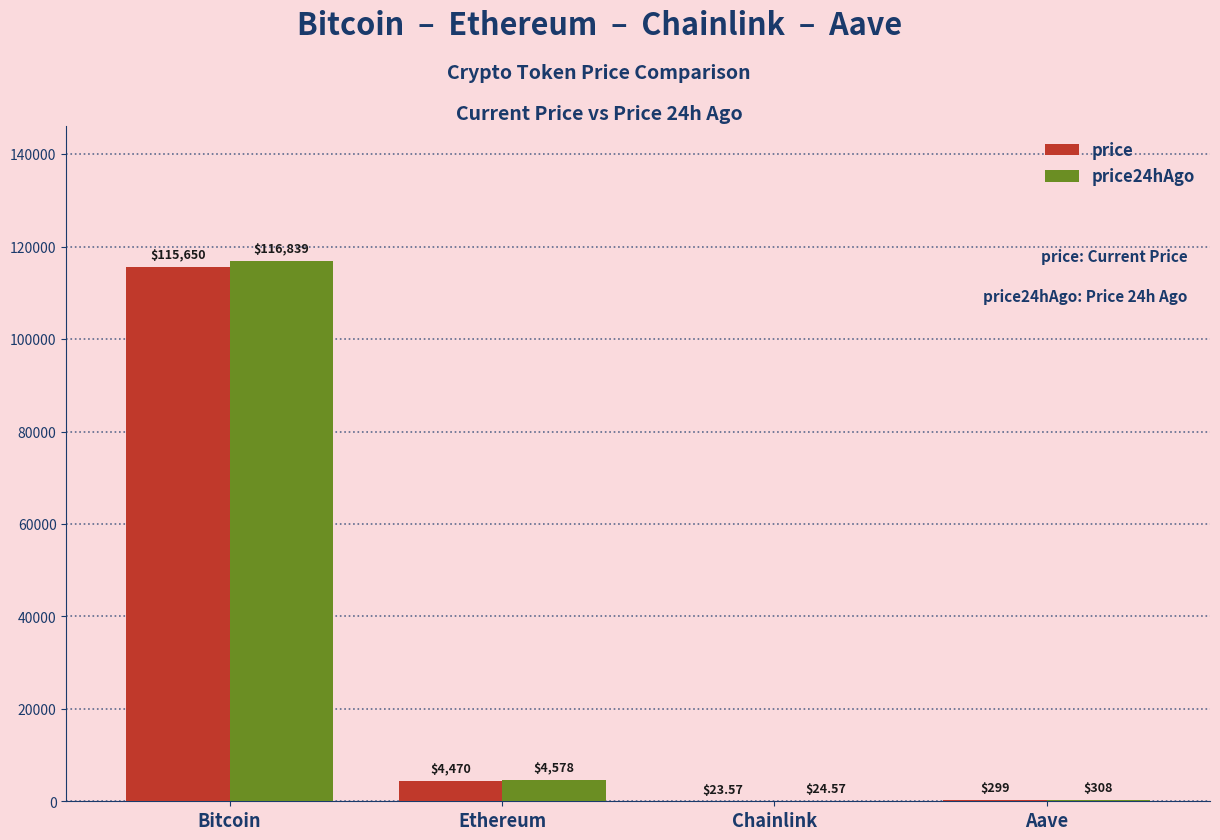

The price series shows 299.1 at Aave. True or false?

True